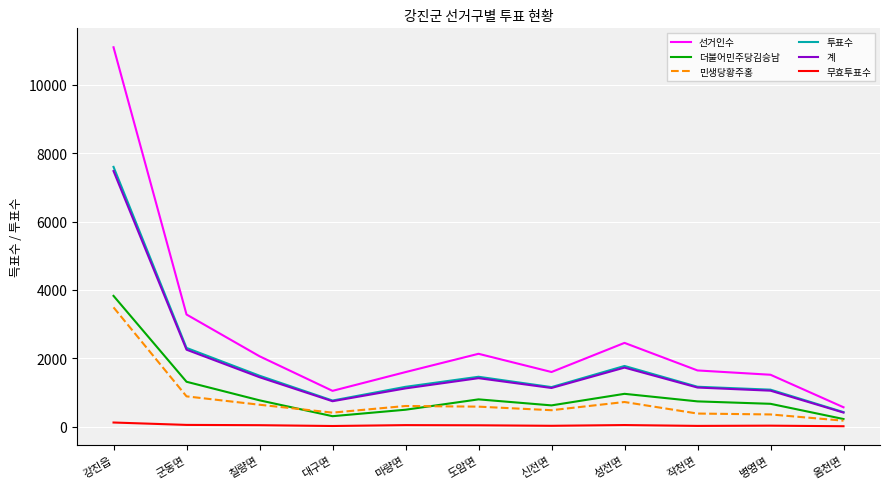

Which series has the widest spread of values?

선거인수